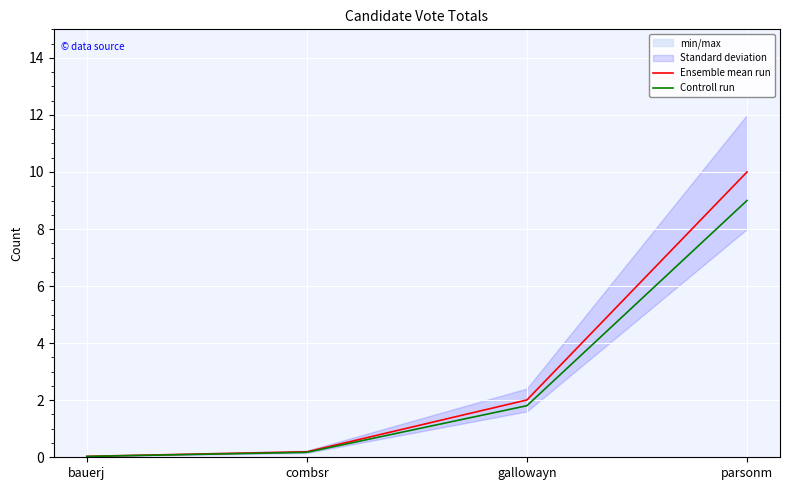

Reading left to right, list all the values displayed in this chart.

Ensemble mean run: bauerj=0.0	combsr=0.2	gallowayn=2.0	parsonm=10.0
Controll run: bauerj=0.0	combsr=0.2	gallowayn=1.8	parsonm=9.0